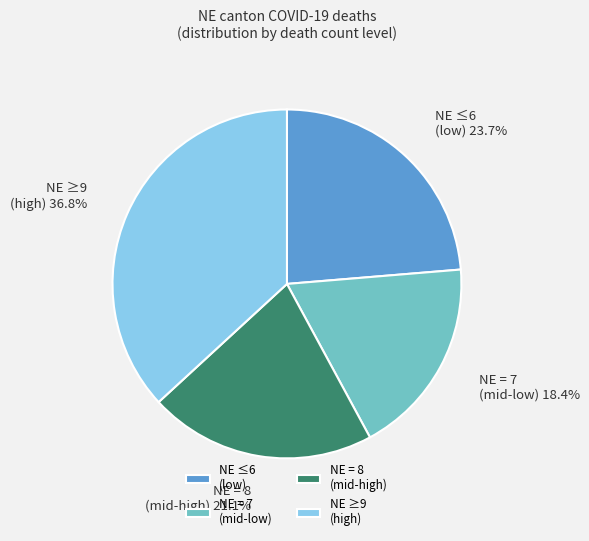

What is the ratio of the value at NE = 8 (mid-high) to the value at NE ≥9 (high)?

0.6